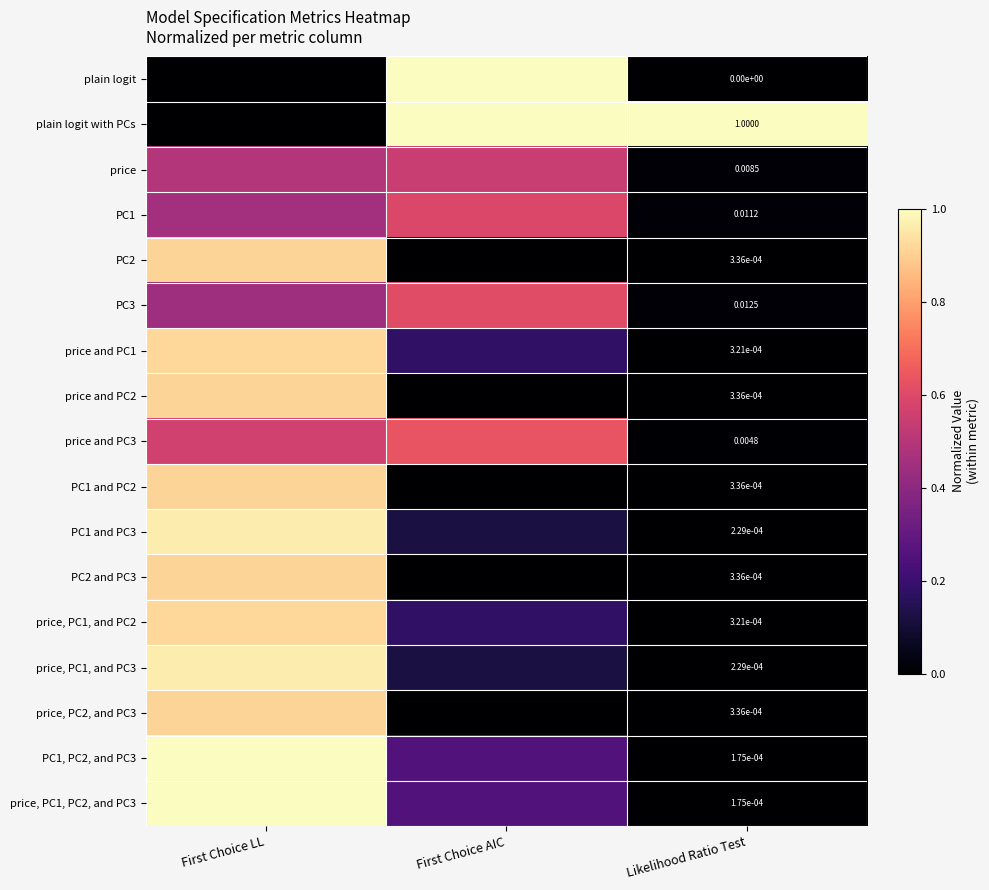

How many data points does each series have?

3